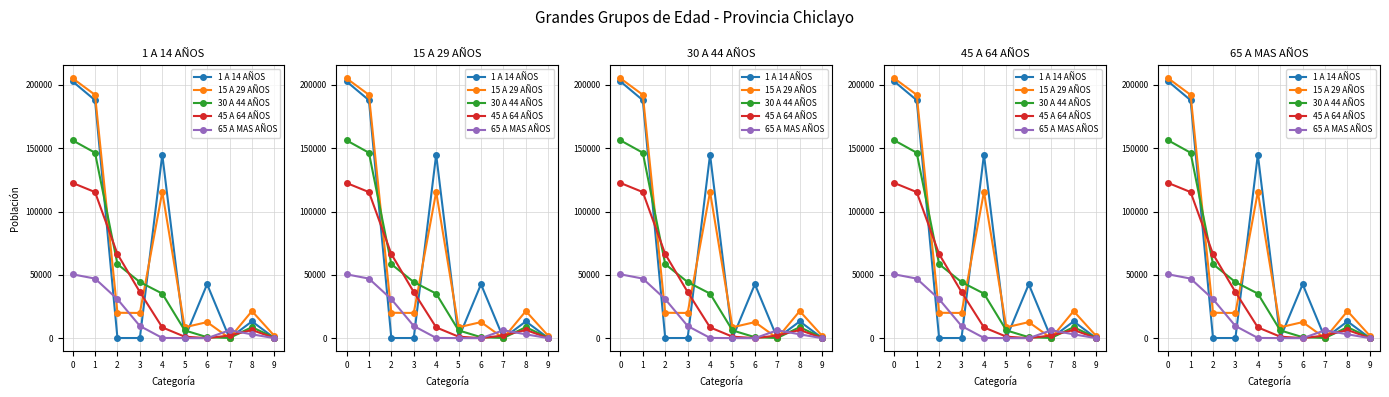

In 65 A MAS AÑOS, how many points are lower than both neighbors (excluding endpoints)?

1